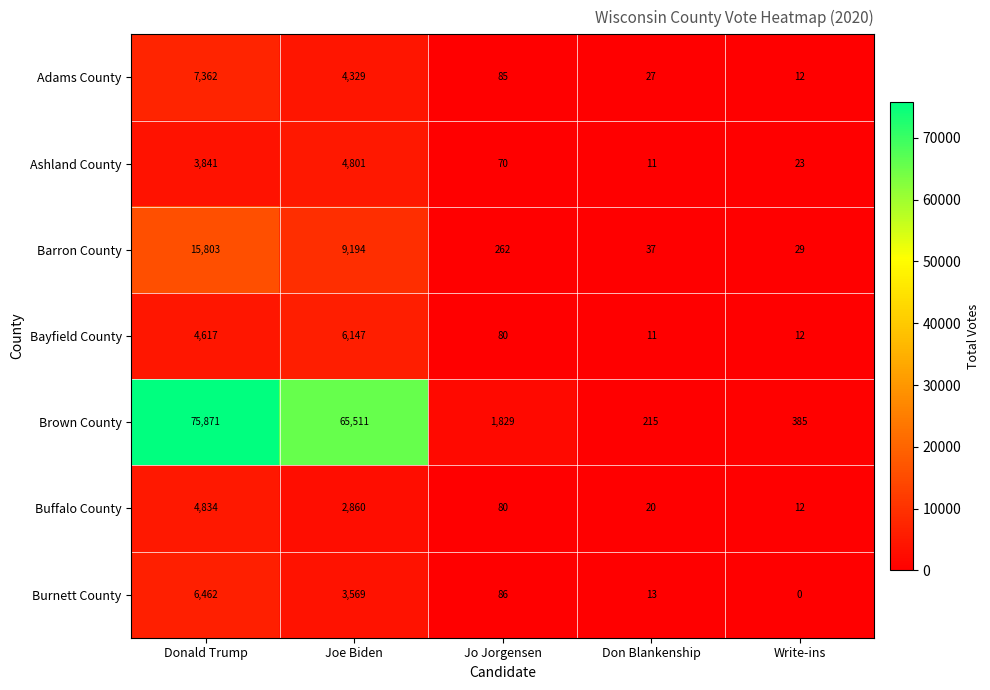

At which label is Buffalo County closest to 2423?

Joe Biden